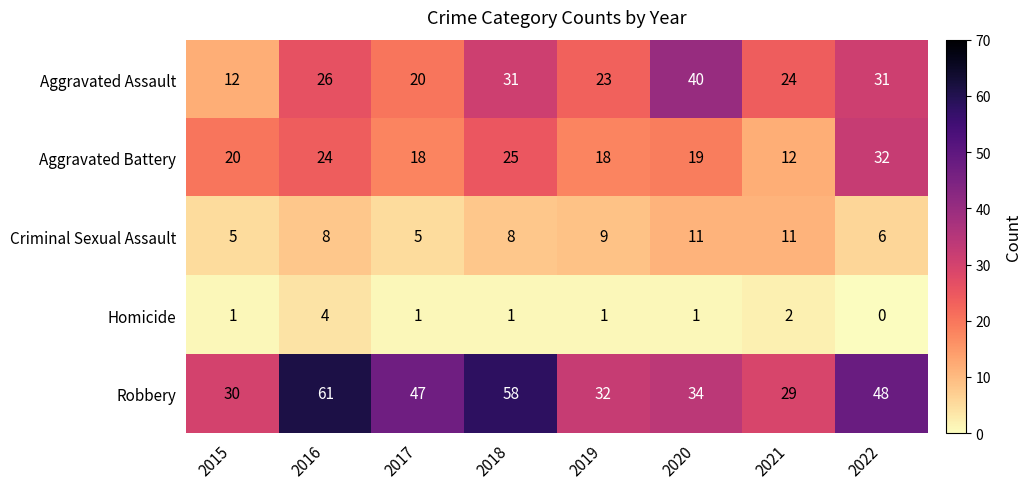

List the series in order of their peak value, highest first.

Robbery, Aggravated Assault, Aggravated Battery, Criminal Sexual Assault, Homicide